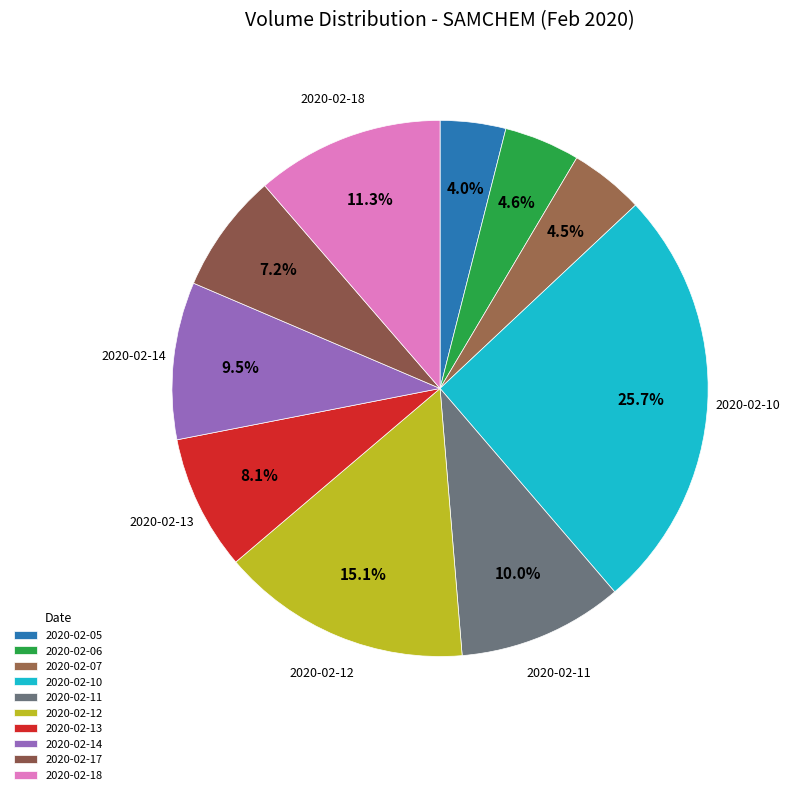

How many slices are in this pie chart?

10